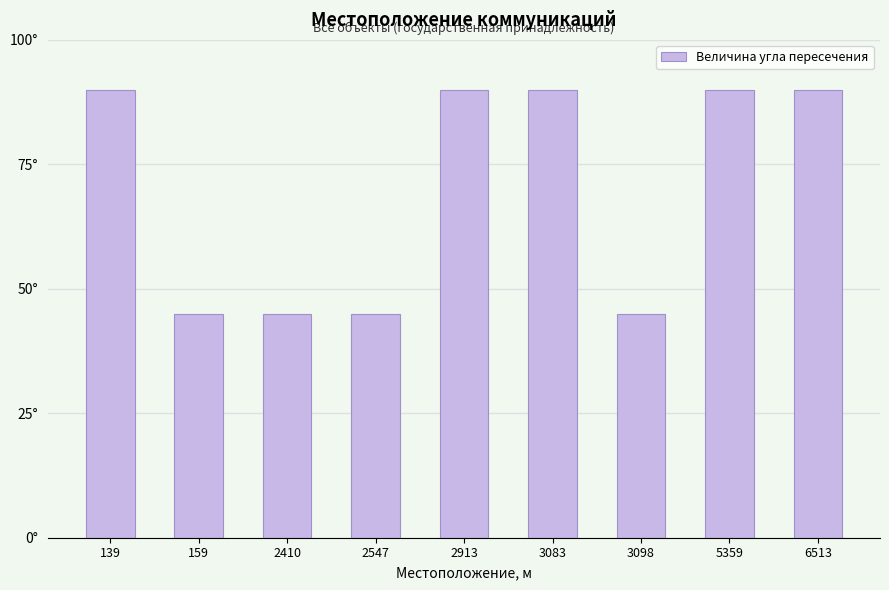

Are the bars horizontal?

No